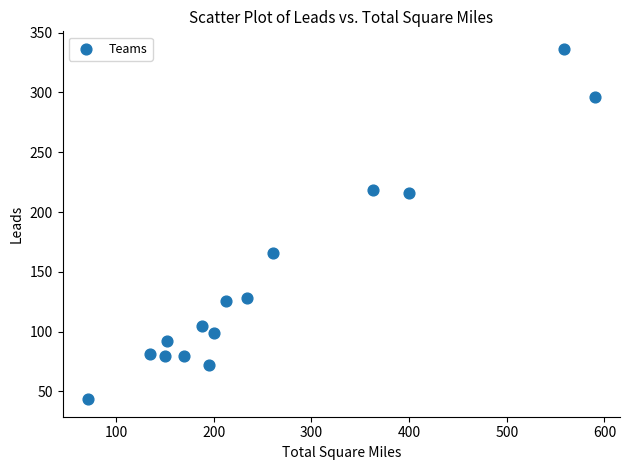

List the coordinates of all points as (Y, X) pairs, reading left to right.

(43.5, 71.0)  (81.0, 135.0)  (79.5, 150.5)  (92.0, 152.5)  (79.5, 169.0)  (105.0, 188.0)  (72.5, 195.5)  (98.5, 200.0)  (125.5, 212.0)  (128.2, 234.2)  (166.0, 261.0)  (218.3, 363.3)  (216.0, 399.5)  (336.5, 558.5)  (296.5, 590.0)